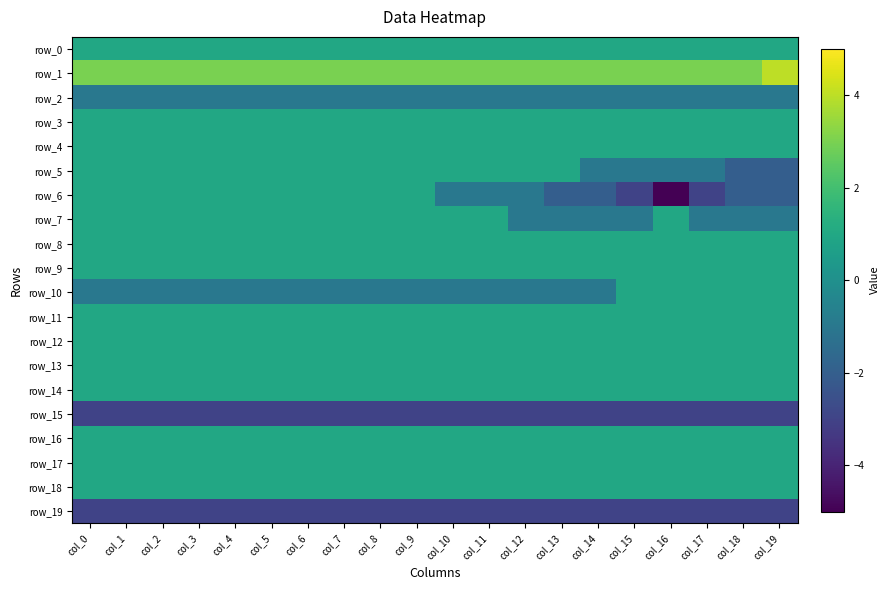

Which category has the lowest value across all series?

col_16